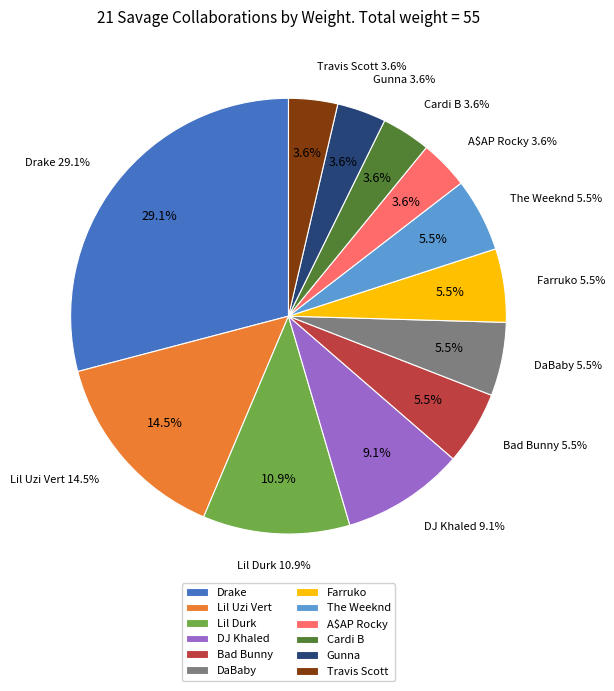

Combined, do Travis Scott and Lil Durk account for over 50%?

No